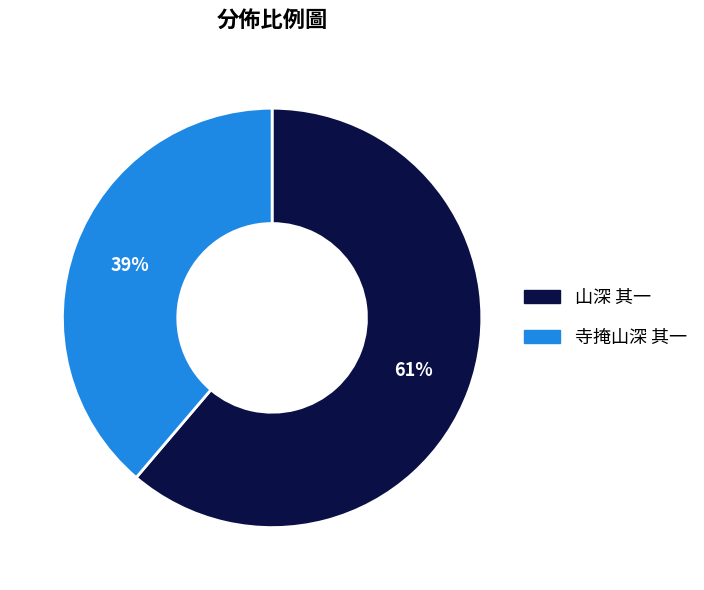

True or false: 山深 其一 accounts for 61% of the total.

True